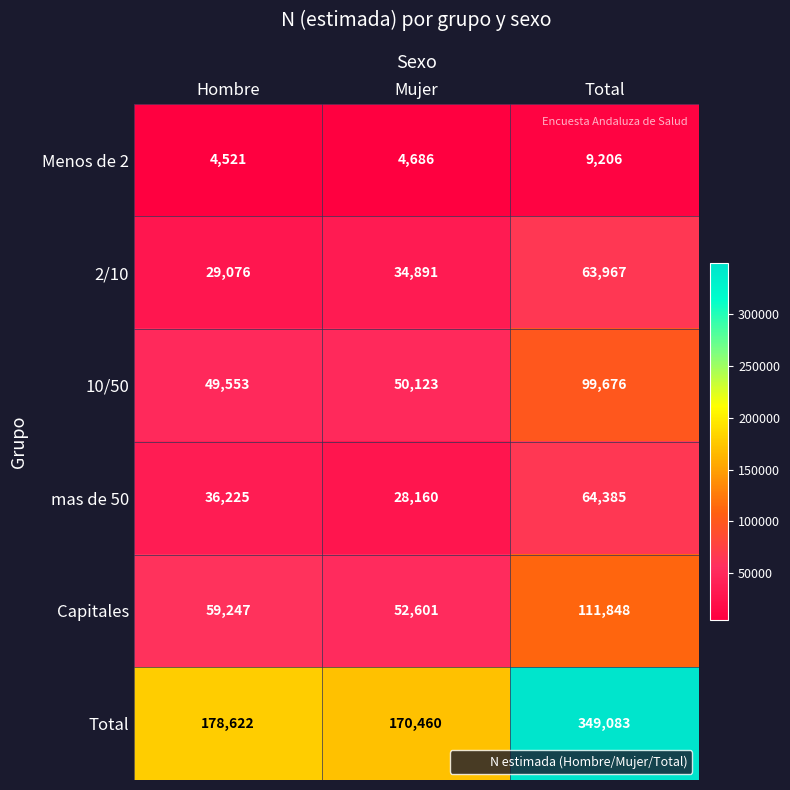

What is the spread (max minus min) of values at Total?

339877